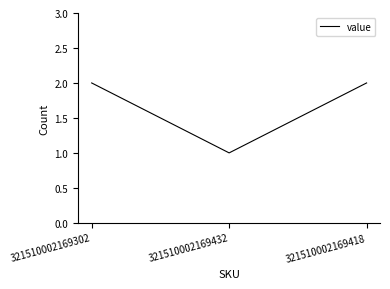

What is the minimum value shown in the chart?

1